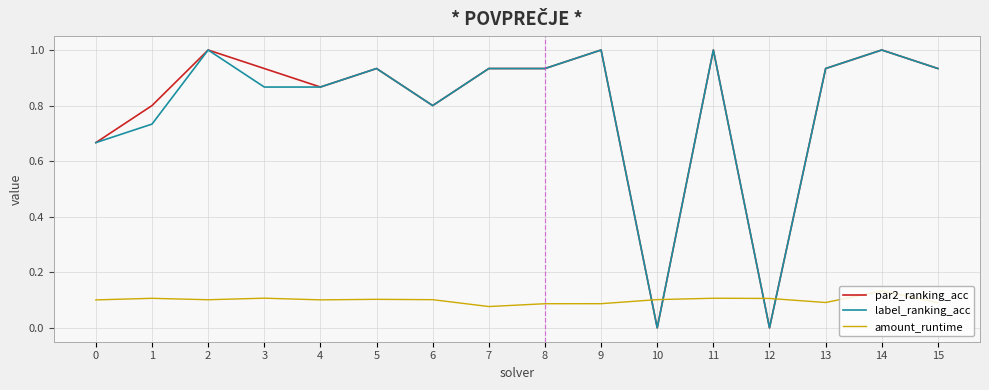

Which series ends up on top after the final intersection of amount_runtime and par2_ranking_acc?

par2_ranking_acc